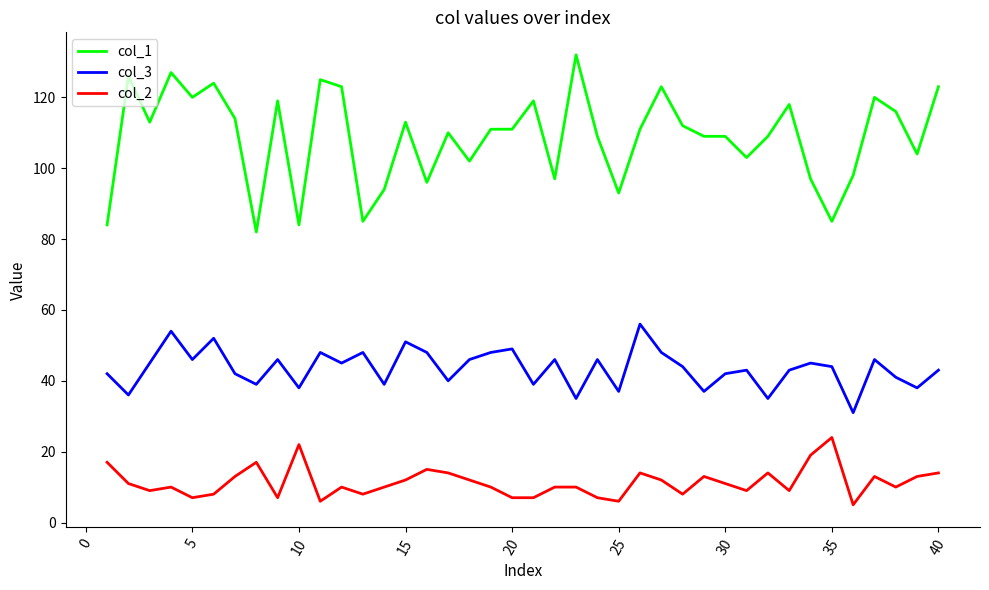

Which series has the widest spread of values?

col_1